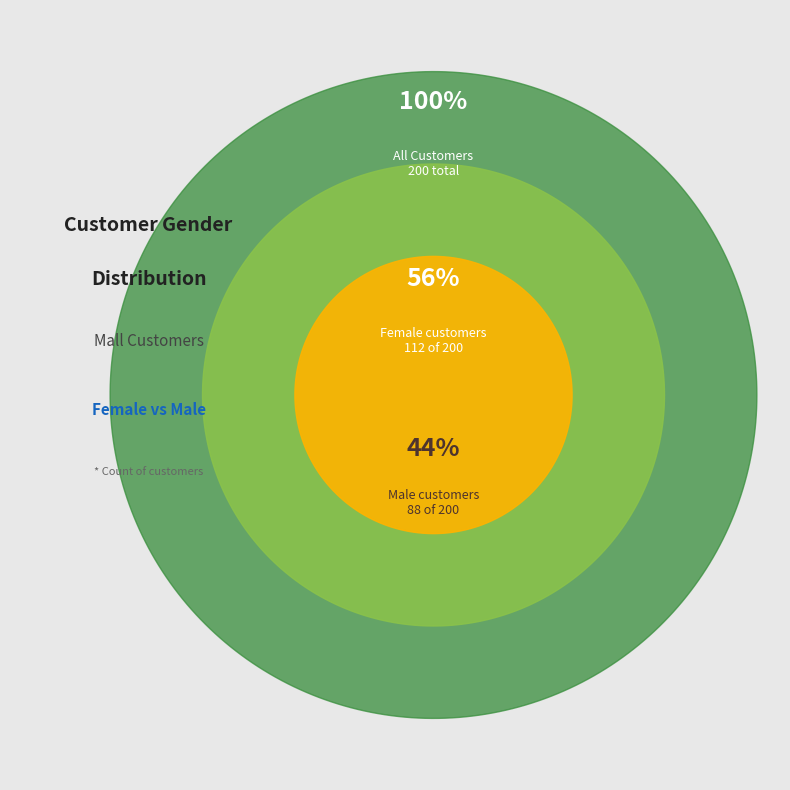

How much of the chart is everything except Male?

56.0%